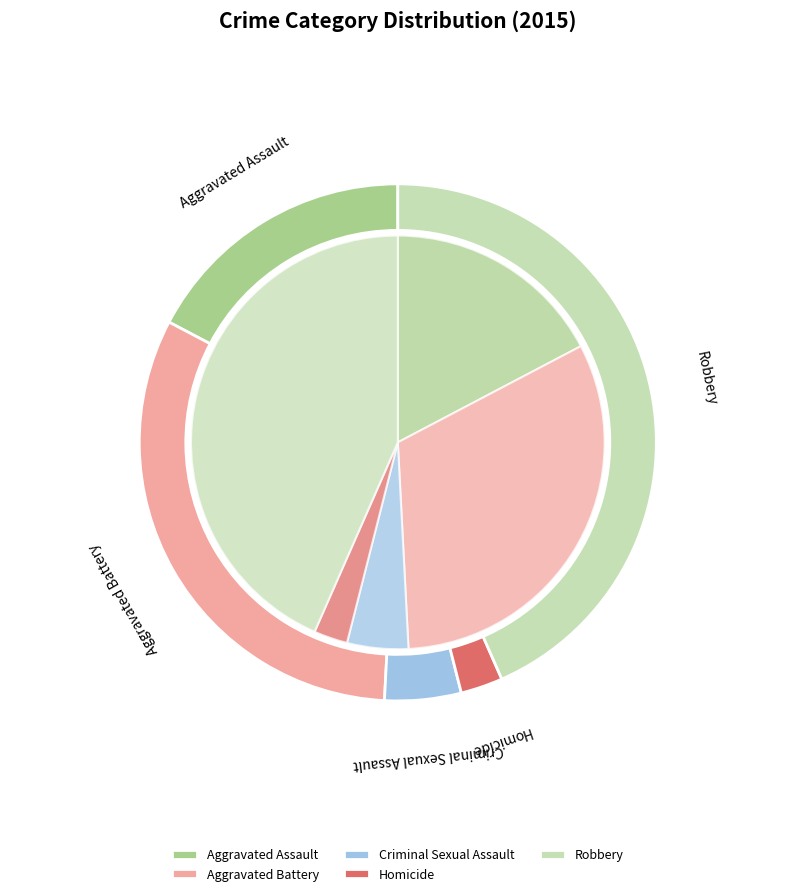

Count the number of slices in the pie.

5